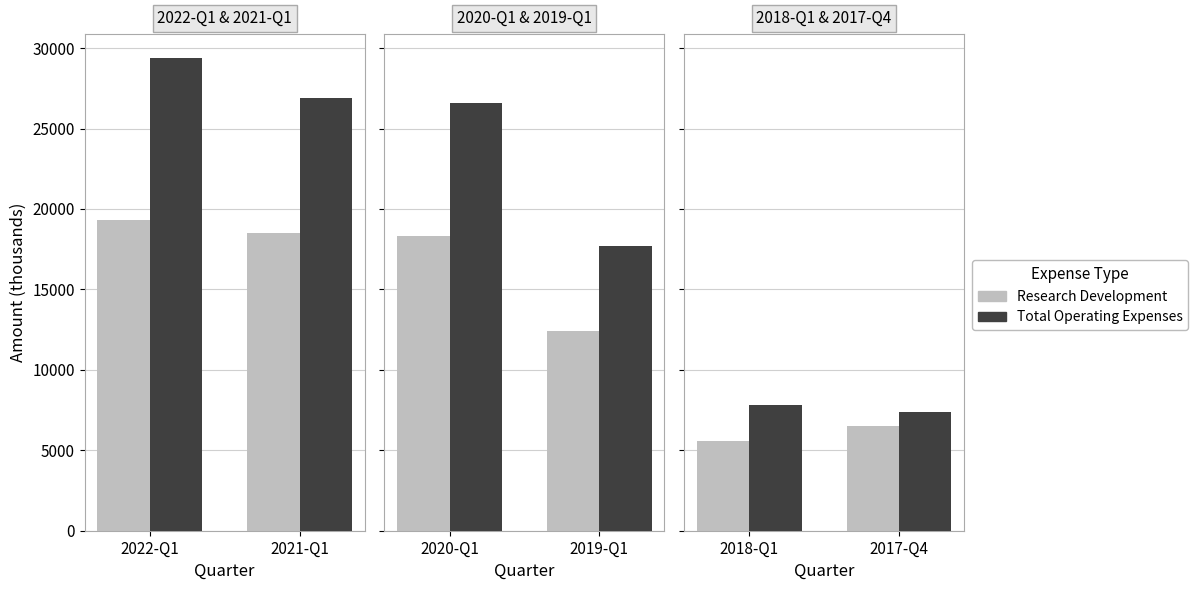

True or false: Research Development has a value of 11694 at 2017-Q4.

False